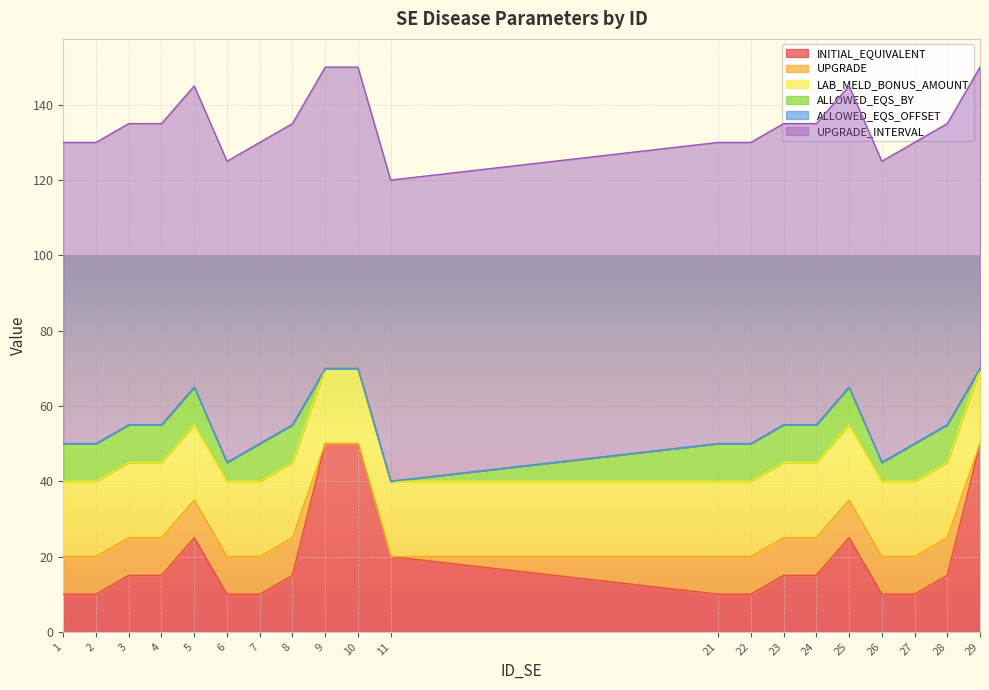

Is it true that INITIAL_EQUIVALENT equals 16 at 21?

False